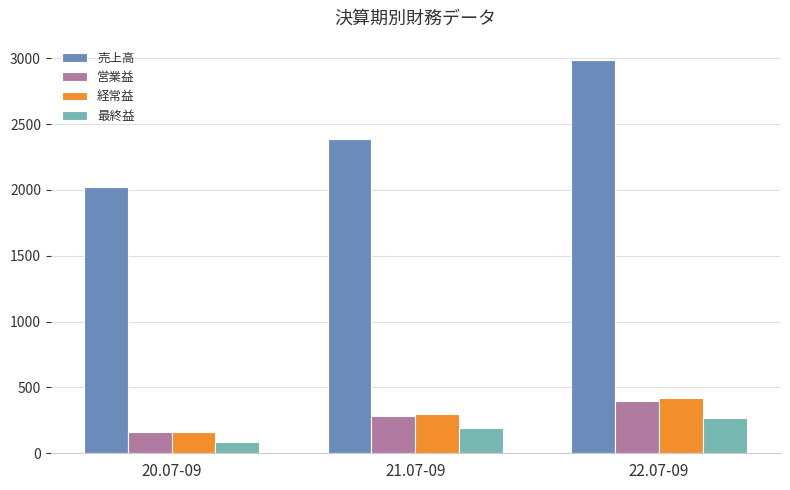

Reading left to right, extract all data points from this chart.

売上高: 20.07-09=2019	21.07-09=2385	22.07-09=2984
営業益: 20.07-09=163	21.07-09=285	22.07-09=394
経常益: 20.07-09=159	21.07-09=300	22.07-09=416
最終益: 20.07-09=88	21.07-09=189	22.07-09=268